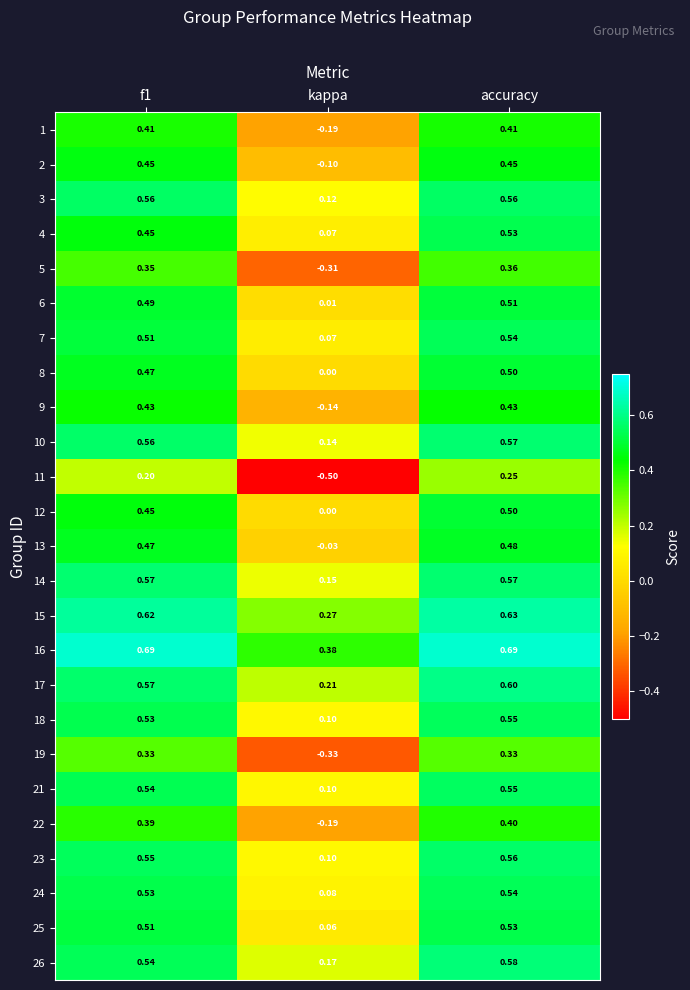

At which category is the sum across all series the highest?

accuracy